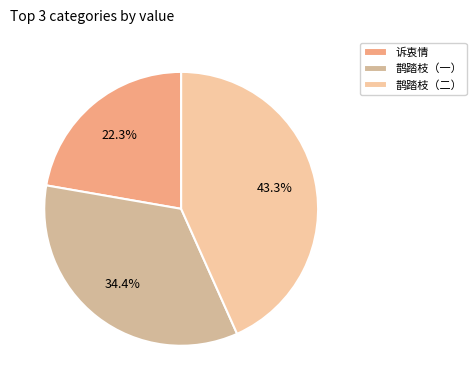

Which category has the biggest portion of the pie?

鹊踏枝（二）